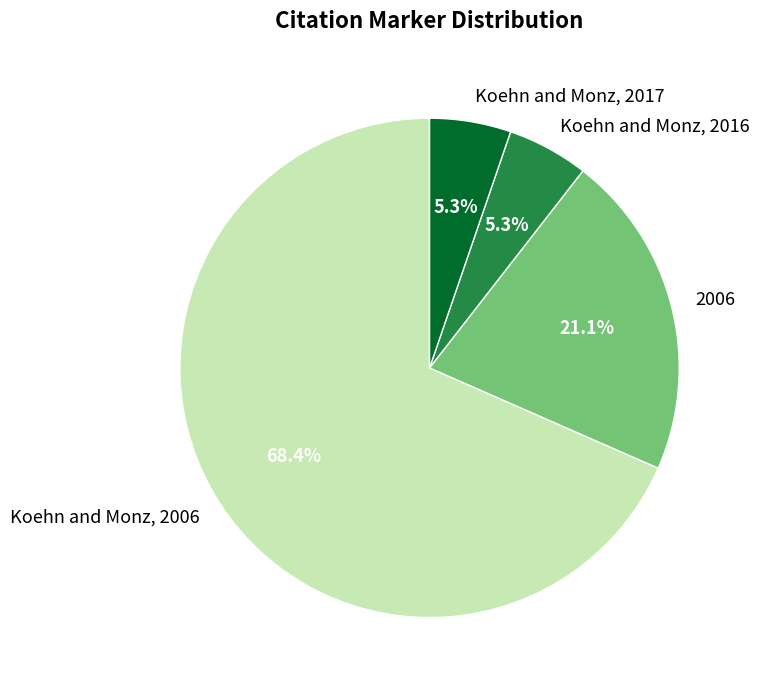

Is it true that Koehn and Monz, 2006 is 59% of the pie?

False